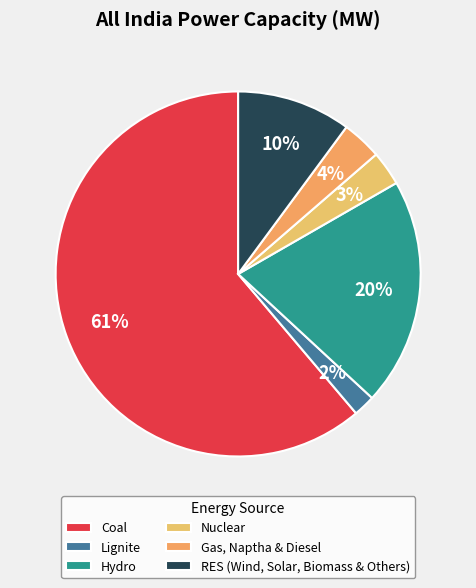

To the nearest percent, what is the difference between the largest and smallest slice percentages?

59%